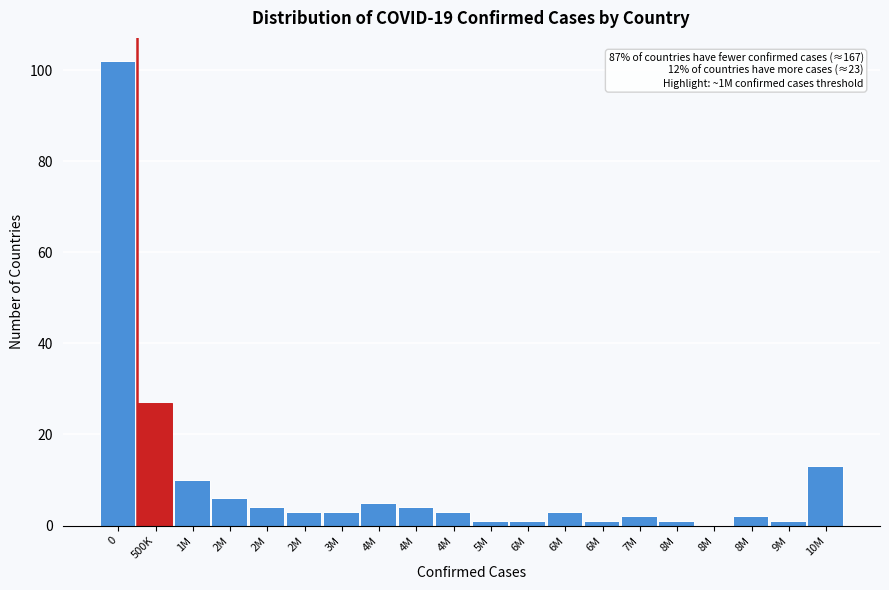

How many categories are shown in the chart?

20